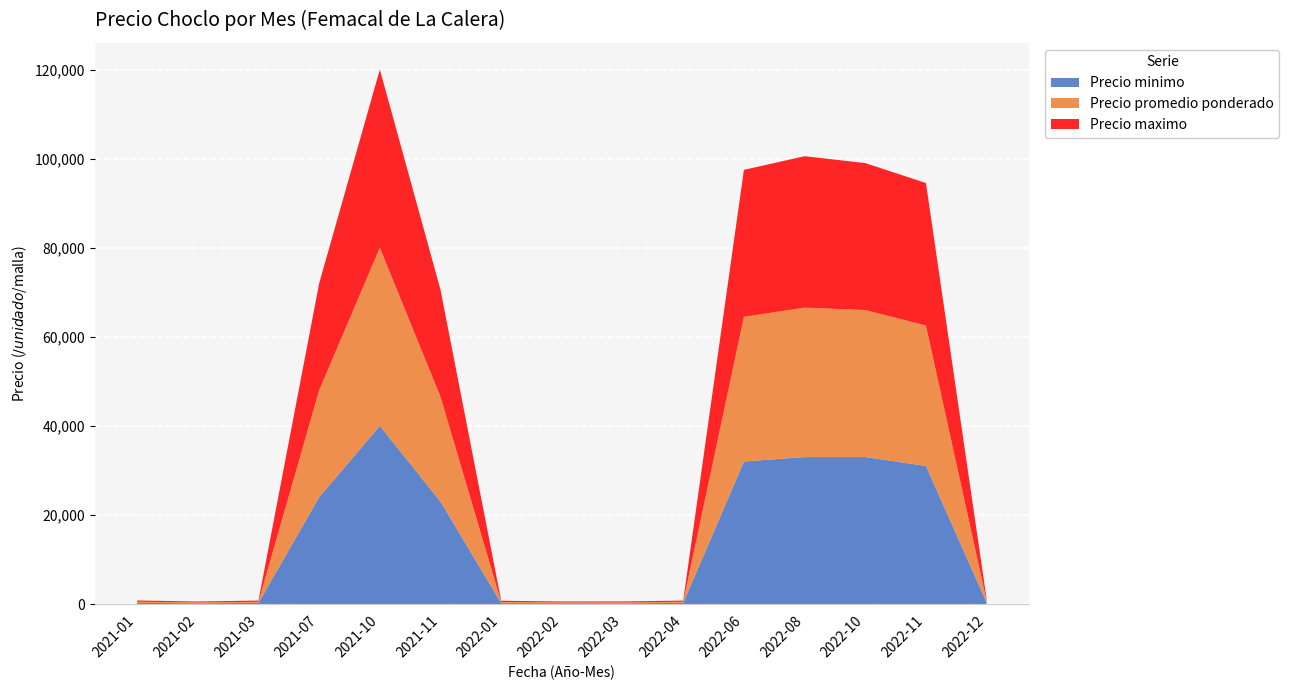

Reading left to right, extract all data points from this chart.

Precio minimo: 2021-01=250	2021-02=170	2021-03=250	2021-07=24000	2021-10=40000	2021-11=23000	2022-01=200	2022-02=187	2022-03=170	2022-04=250	2022-06=32000	2022-08=33000	2022-10=33000	2022-11=31000	2022-12=350
Precio promedio ponderado: 2021-01=265	2021-02=200	2021-03=250	2021-07=24000	2021-10=40000	2021-11=23521	2022-01=233	2022-02=191	2022-03=190	2022-04=255	2022-06=32476	2022-08=33545	2022-10=33000	2022-11=31524	2022-12=365
Precio maximo: 2021-01=280	2021-02=200	2021-03=280	2021-07=24000	2021-10=40000	2021-11=24000	2022-01=300	2022-02=200	2022-03=220	2022-04=270	2022-06=33000	2022-08=34000	2022-10=33000	2022-11=32000	2022-12=380